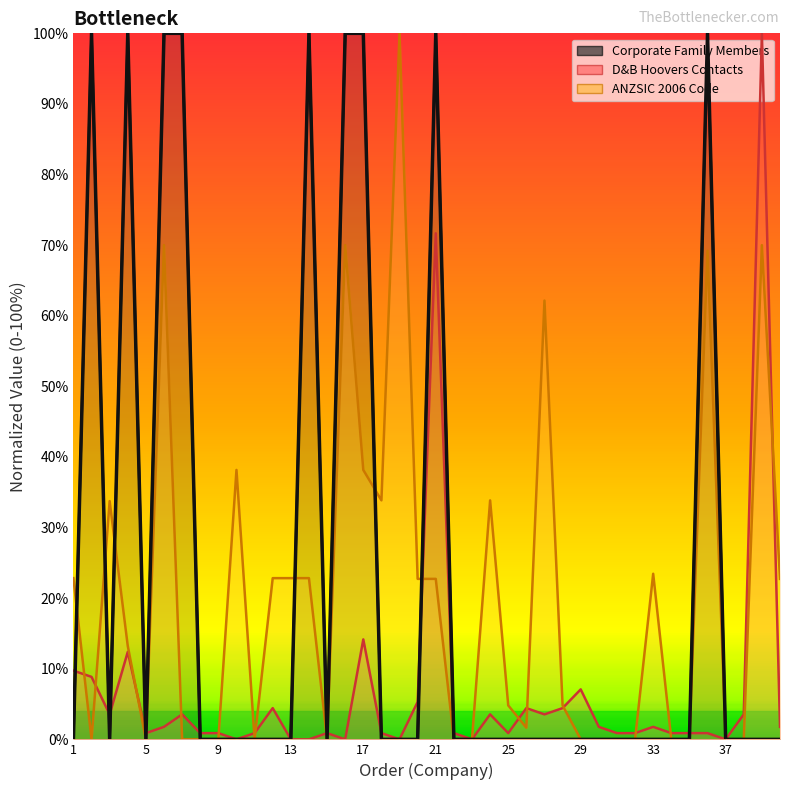

What is the sum of all Corporate Family Members values?

900.0